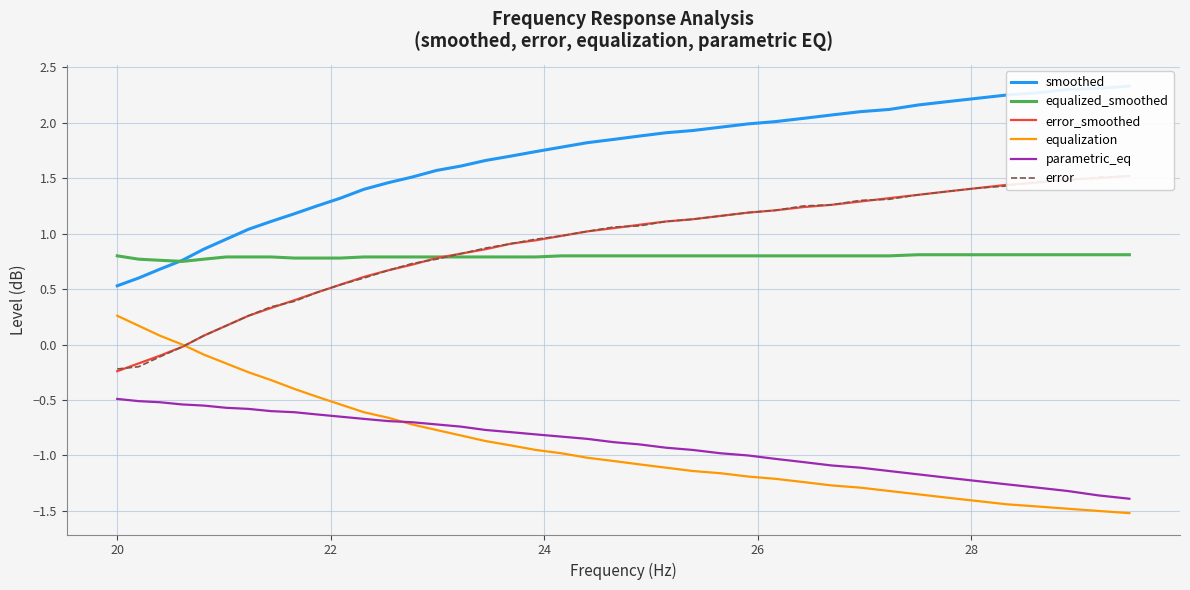

True or false: equalized_smoothed and equalization cross at least once.

False